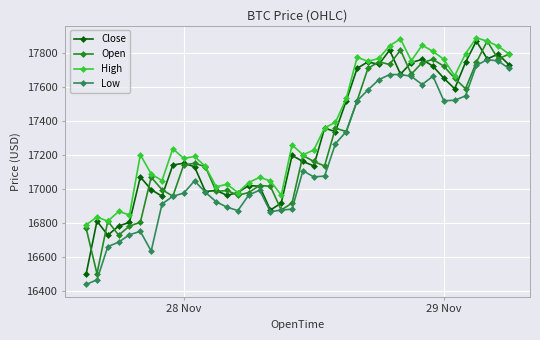

What is the value of the Close point at the 5th from the left?

16803.1